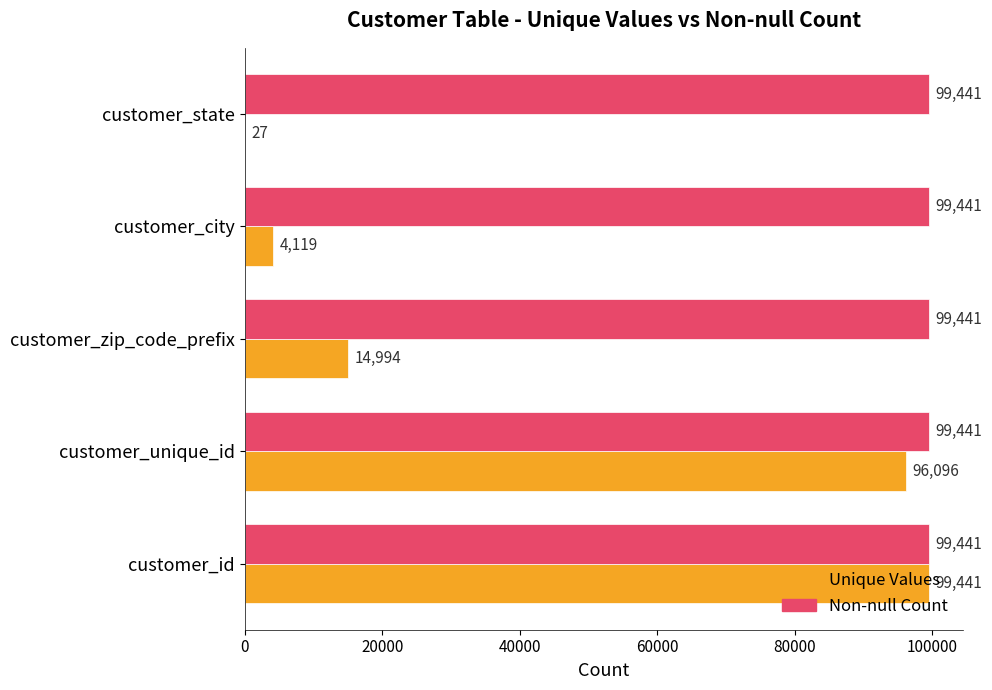

Read the Non-null Count value at customer_zip_code_prefix.

99441